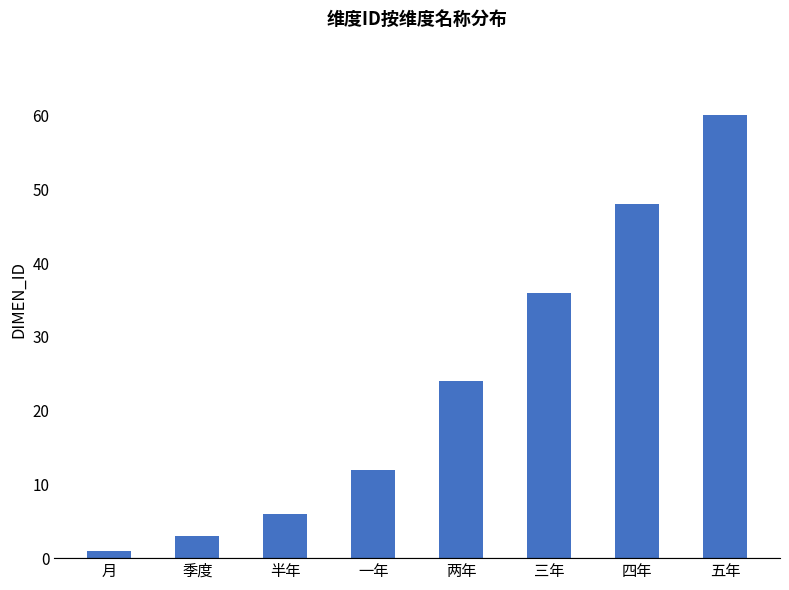

What is the sum of all values?

190